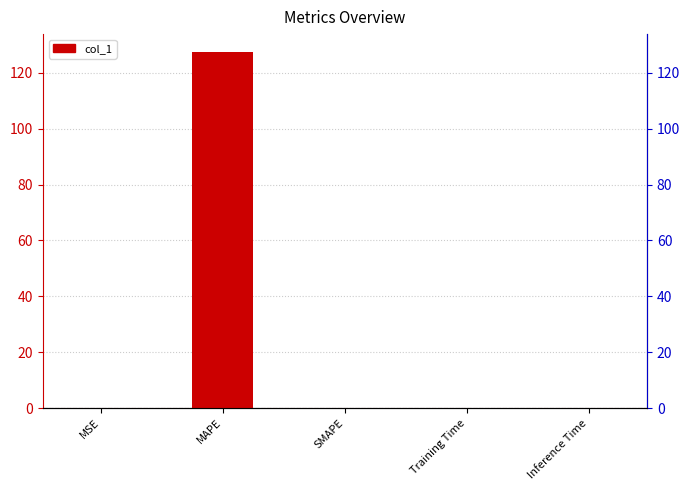

How many data points does each series have?

5